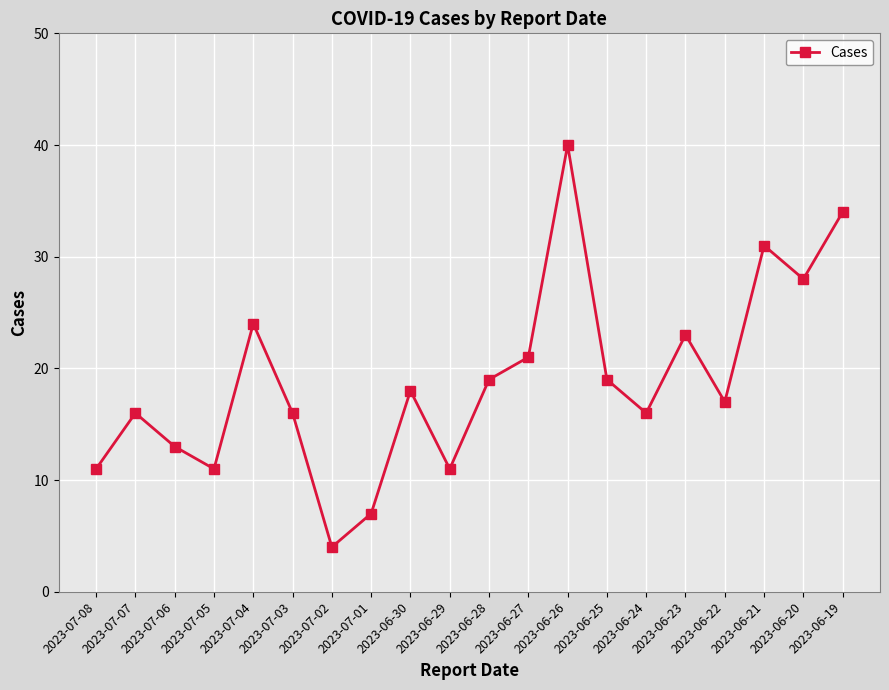

Reading left to right, list all the values displayed in this chart.

11	16	13	11	24	16	4	7	18	11	19	21	40	19	16	23	17	31	28	34